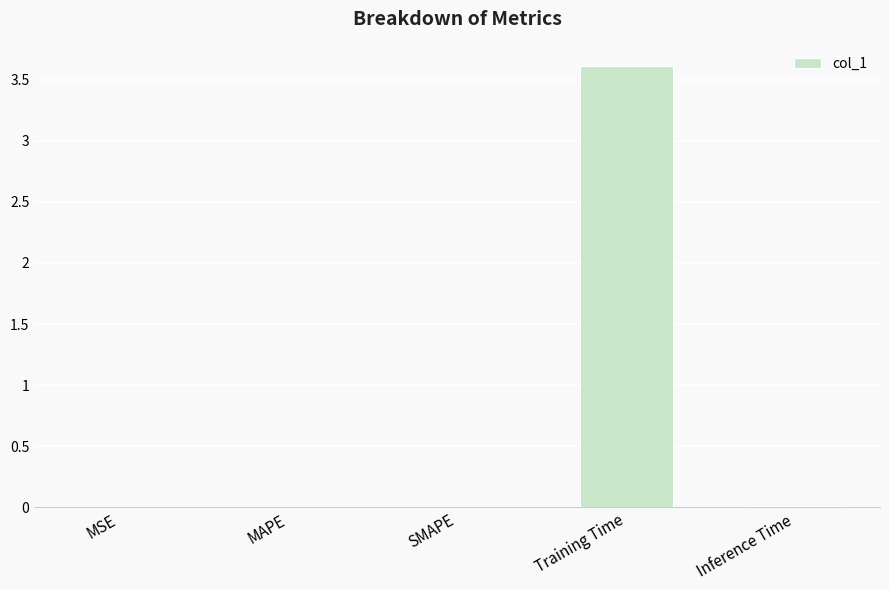

Is it true that the value at Training Time is 3.6?

True